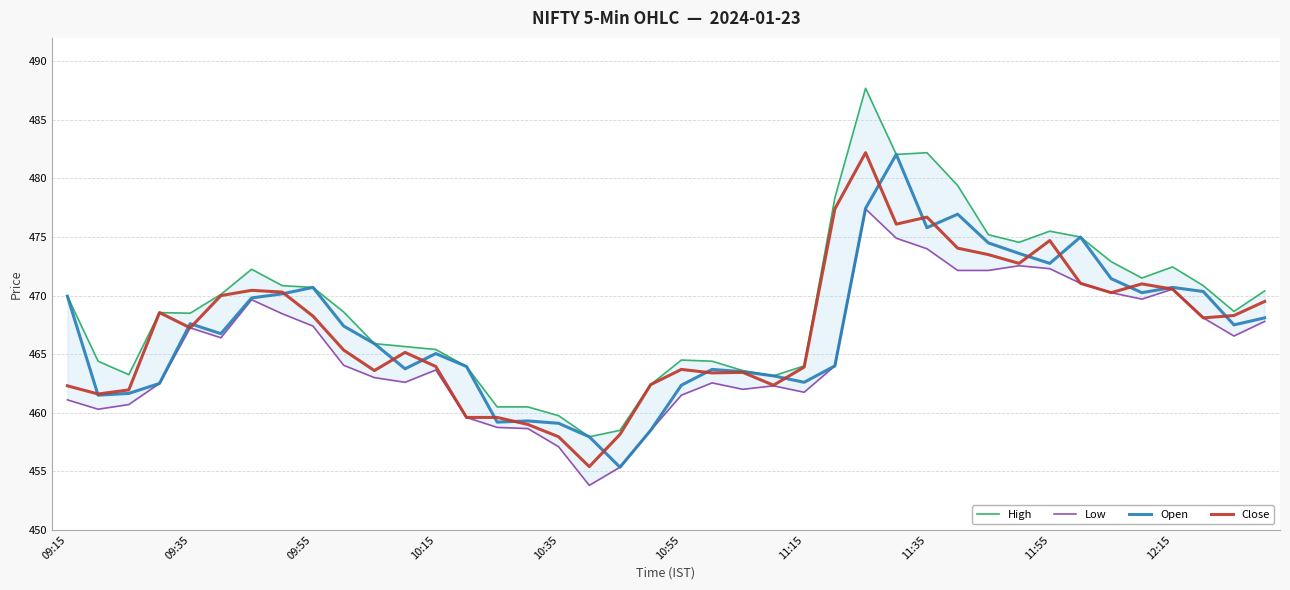

What is the sum of all Open values?

18681.8